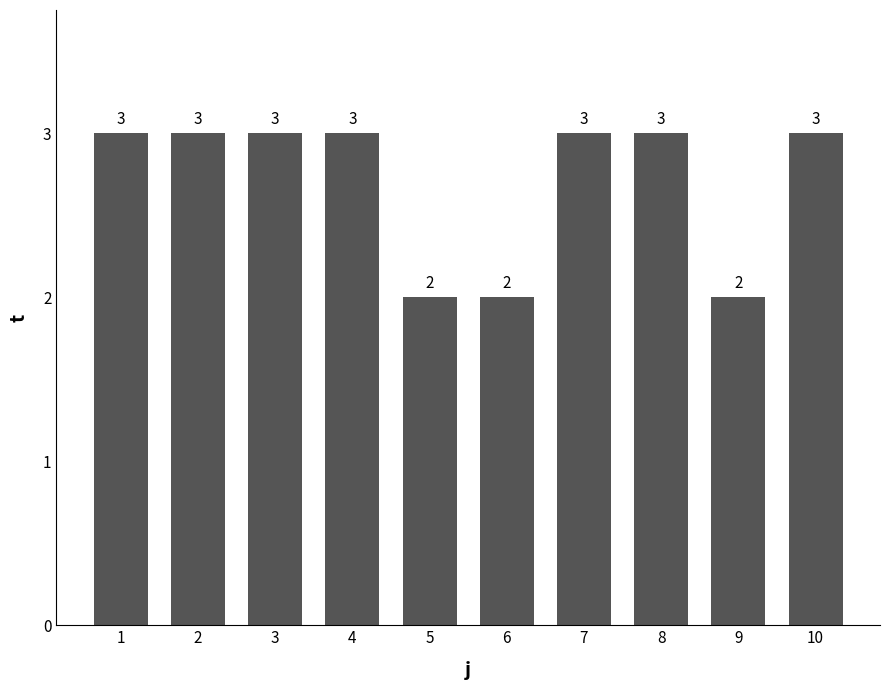

Is it true that the value at 1 is 3?

True